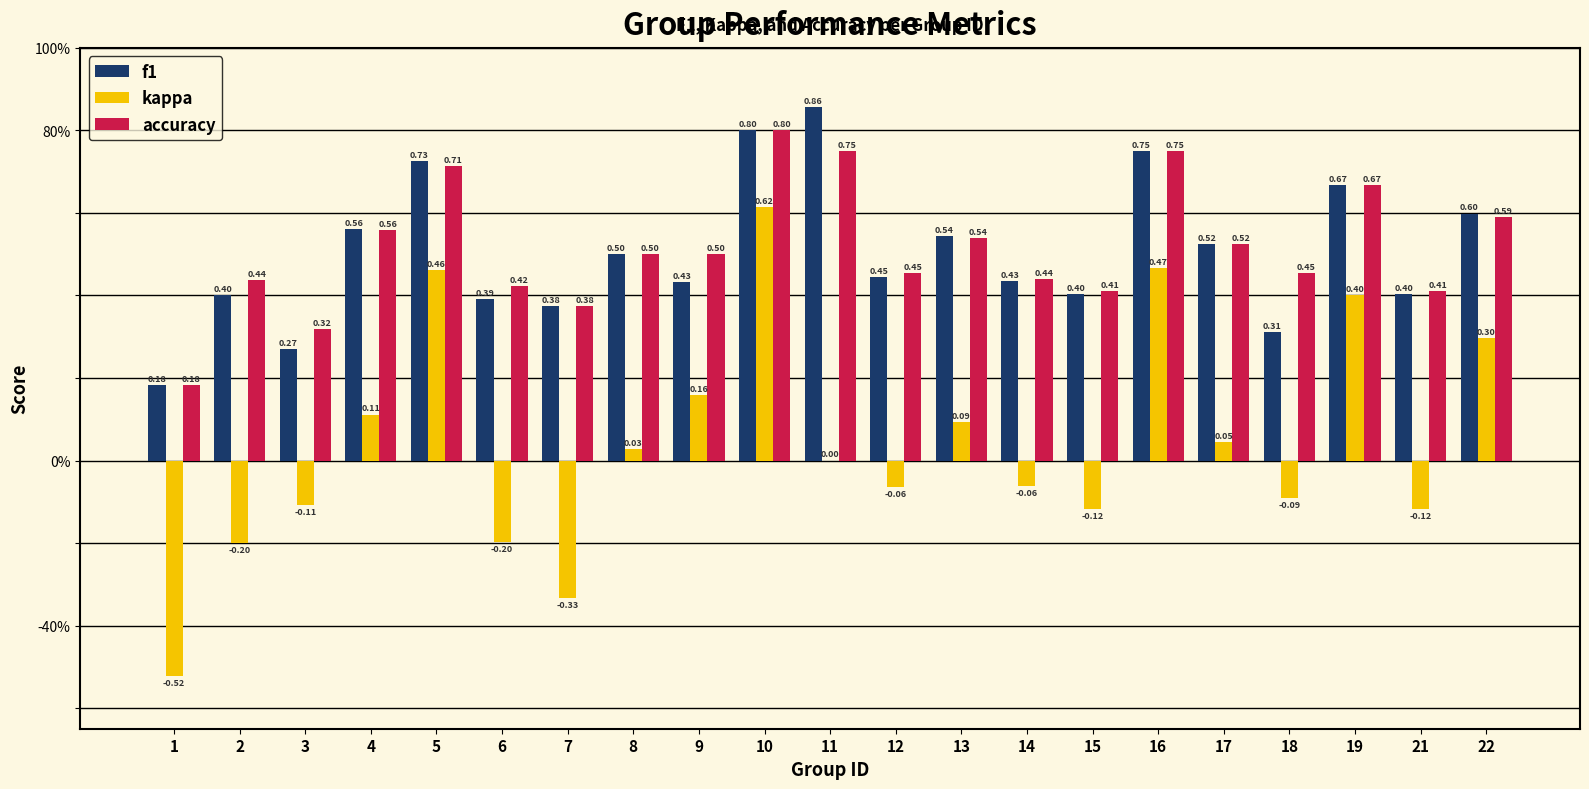

What is the average value of the accuracy series?

0.5